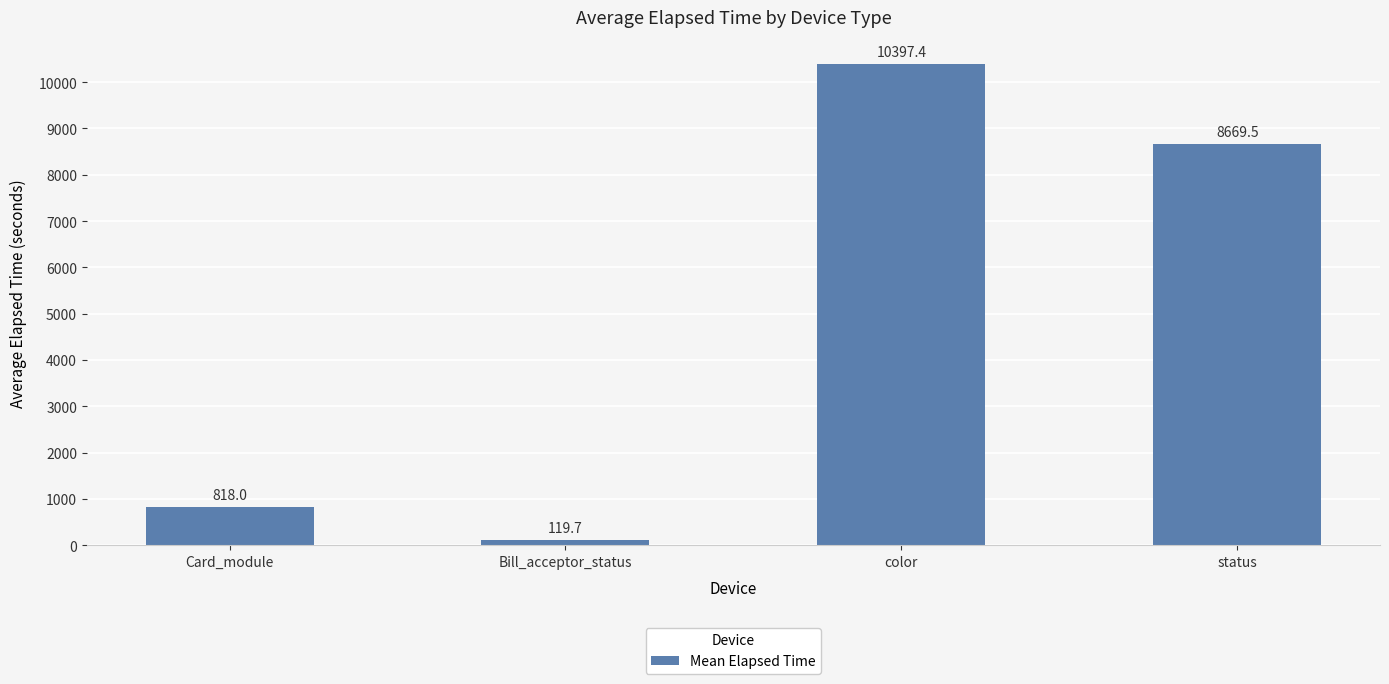

Between Card_module and Bill_acceptor_status, which is larger?

Card_module